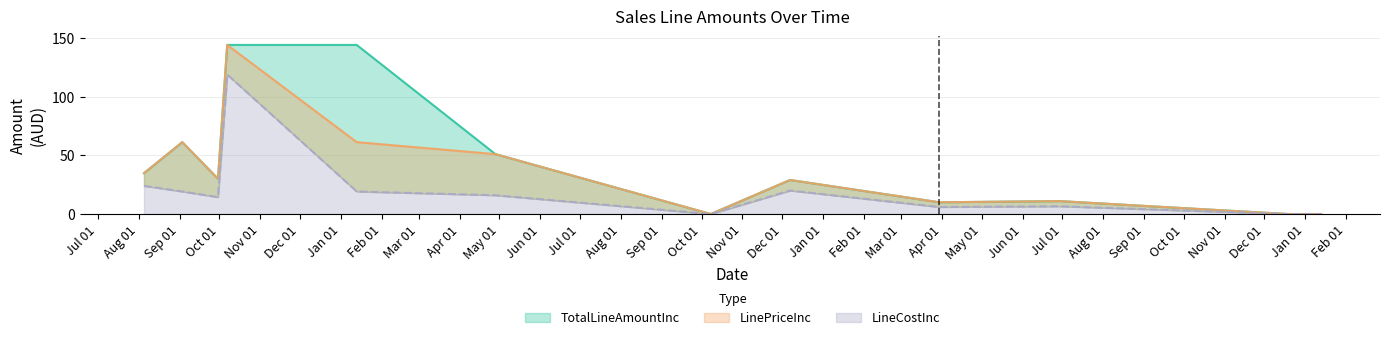

What is the value of the TotalLineAmountInc point at the 1st from the left?

34.8